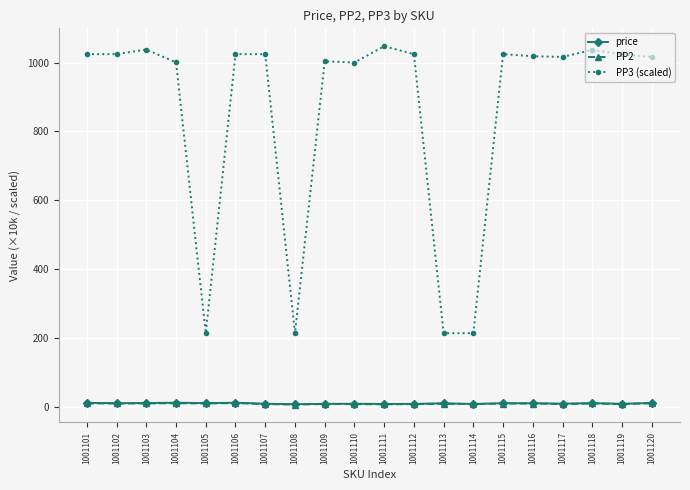

Which series has the widest spread of values?

PP3 (scaled)